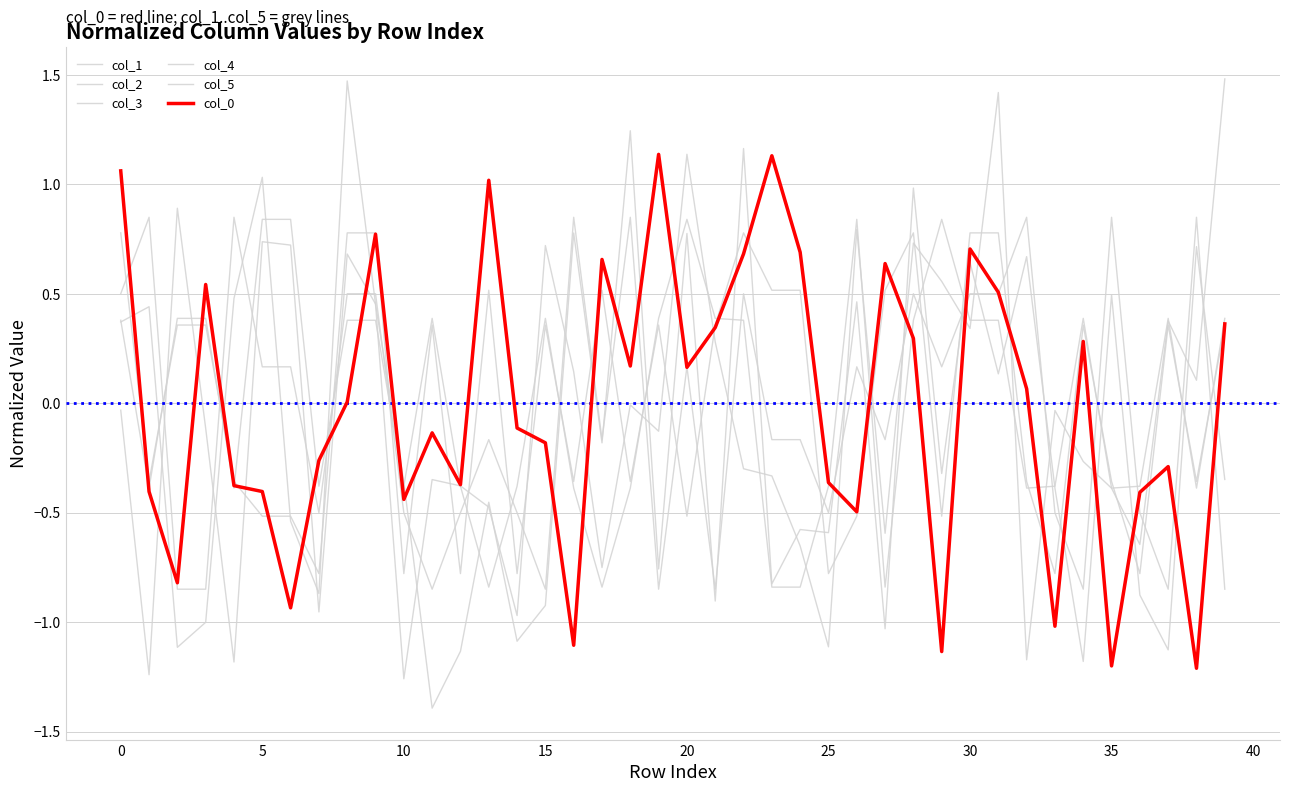

Reading left to right, list all the values displayed in this chart.

col_1: 0.4	0.4	-1.1	-1.0	0.5	1.0	-0.5	-0.9	1.5	0.5	-0.4	-1.4	-1.1	-0.5	-1.1	-0.9	0.8	-0.2	1.2	-0.8	0.8	-0.9	1.2	-0.8	-0.6	-0.6	0.5	-1.0	1.0	-0.3	0.6	0.1	0.7	-0.4	-1.2	0.5	-0.9	-1.1	0.7	-0.3
col_2: -0.0	-1.2	0.9	-0.1	-1.2	0.7	0.7	-1.0	0.7	0.5	-1.3	-0.3	-0.4	-0.5	-1.0	0.7	0.1	-0.8	-0.0	-0.1	1.1	0.3	-0.3	-0.3	-0.7	-1.1	0.8	-0.6	0.7	0.6	0.3	1.4	-1.2	-0.0	-0.3	-0.4	-0.6	0.4	0.1	1.5
col_3: 0.8	-0.4	0.4	0.4	-0.4	-0.5	-0.5	-0.8	0.8	0.8	-0.8	0.4	-0.8	0.5	-0.8	0.4	-0.4	0.5	-0.4	0.4	-0.5	0.4	0.8	0.5	0.5	-0.8	-0.5	0.5	0.8	-0.5	0.8	0.8	-0.4	-0.8	0.4	-0.4	-0.8	0.4	-0.4	0.4
col_4: 0.5	0.8	-0.8	-0.8	0.8	0.2	0.2	-0.5	0.5	0.5	-0.5	-0.8	-0.5	-0.2	-0.5	-0.8	0.8	-0.2	0.8	-0.8	0.2	-0.8	0.5	-0.2	-0.2	-0.5	0.2	-0.2	0.5	0.2	0.5	0.5	0.8	-0.5	-0.8	0.8	-0.5	-0.8	0.8	-0.8
col_5: 0.4	-0.4	0.4	0.4	-0.4	0.8	0.8	-0.4	0.4	0.4	-0.4	0.4	-0.4	-0.8	-0.4	0.4	-0.4	-0.8	-0.4	0.4	0.8	0.4	0.4	-0.8	-0.8	-0.4	0.8	-0.8	0.4	0.8	0.4	0.4	-0.4	-0.4	0.4	-0.4	-0.4	0.4	-0.4	0.4
col_0: 1.1	-0.4	-0.8	0.5	-0.4	-0.4	-0.9	-0.3	0.0	0.8	-0.4	-0.1	-0.4	1.0	-0.1	-0.2	-1.1	0.7	0.2	1.1	0.2	0.3	0.7	1.1	0.7	-0.4	-0.5	0.6	0.3	-1.1	0.7	0.5	0.1	-1.0	0.3	-1.2	-0.4	-0.3	-1.2	0.4